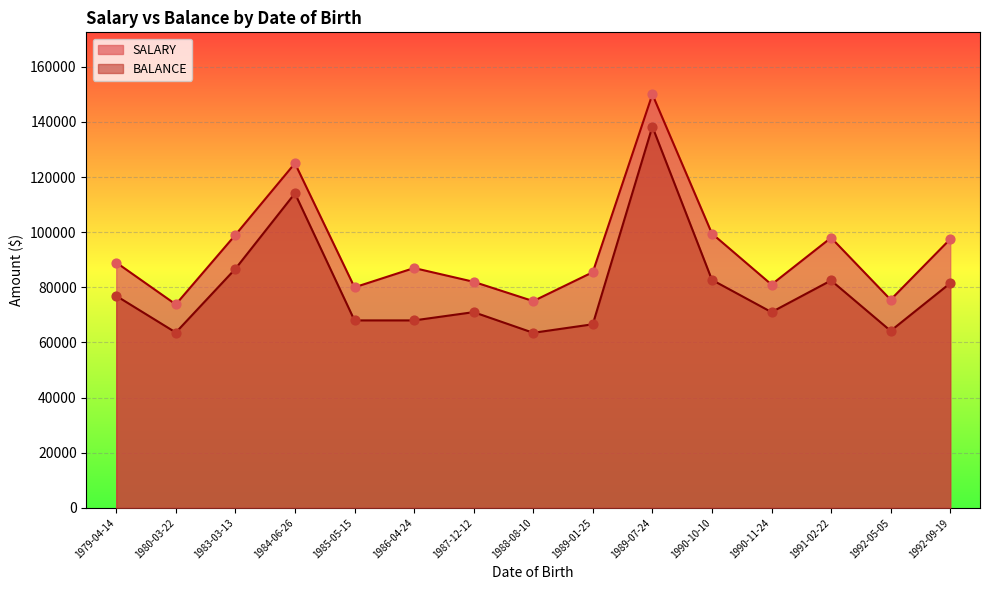

Which series contains the highest Y value?

SALARY